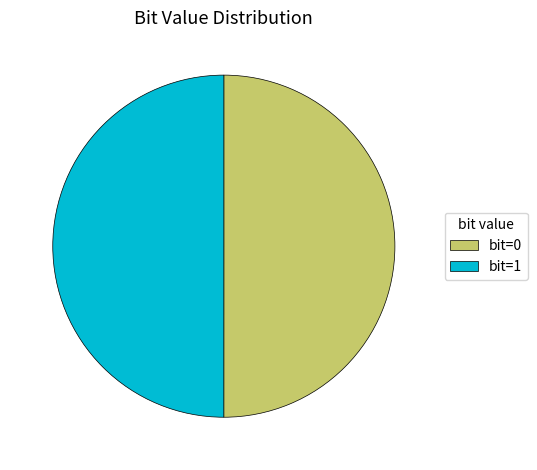

Is the sum of bit=0 and bit=1 greater than half?

Yes